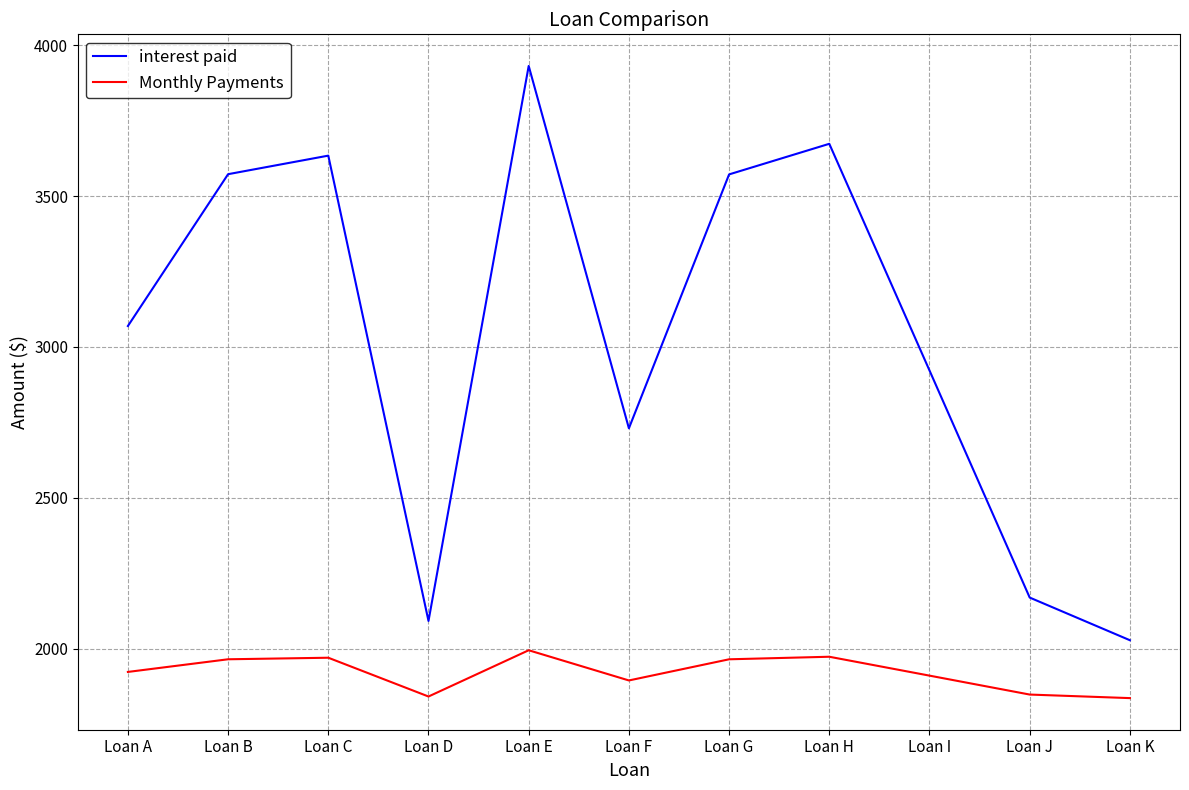

What are all the series names shown in the legend?

interest paid, Monthly Payments